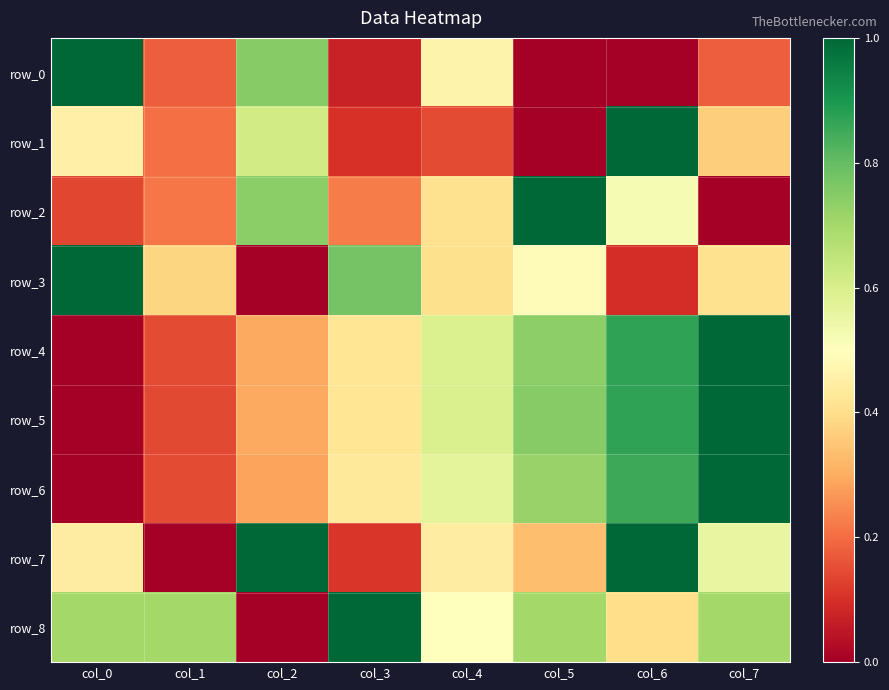

Which series has the largest total across all categories?

row_8